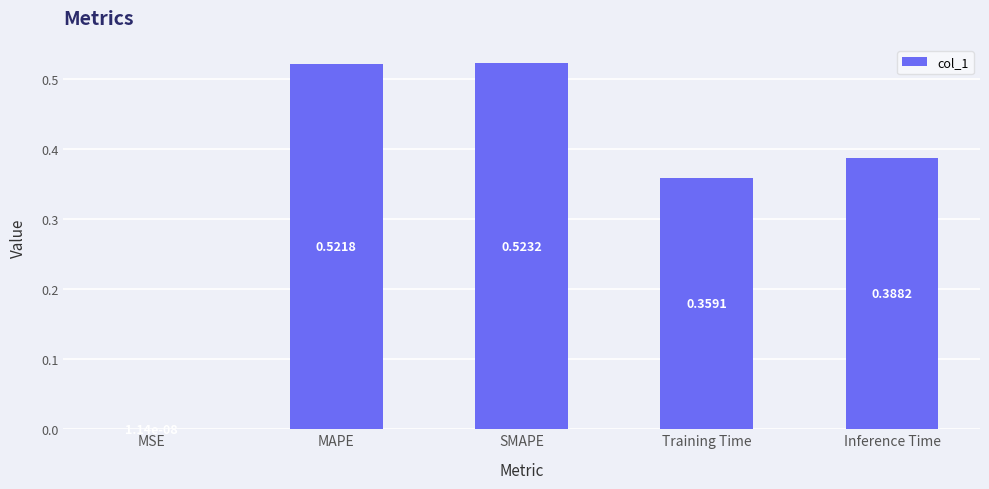

What is the sum of all values?

1.8